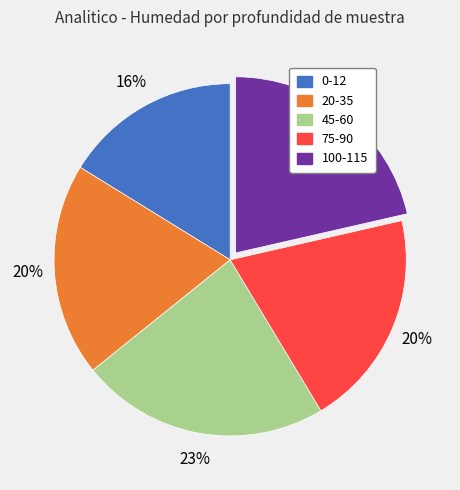

What percentage is the 0-12 slice, to the nearest percent?

16%